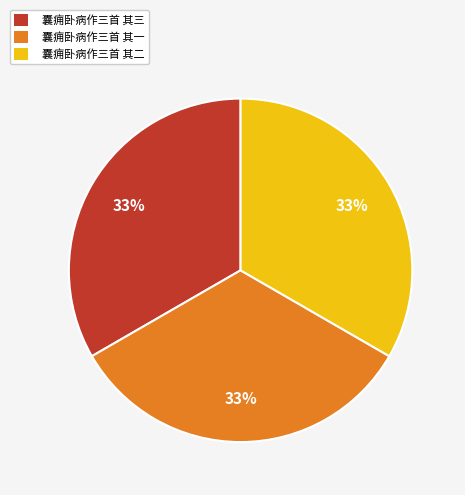

How many segments does this pie chart have?

3